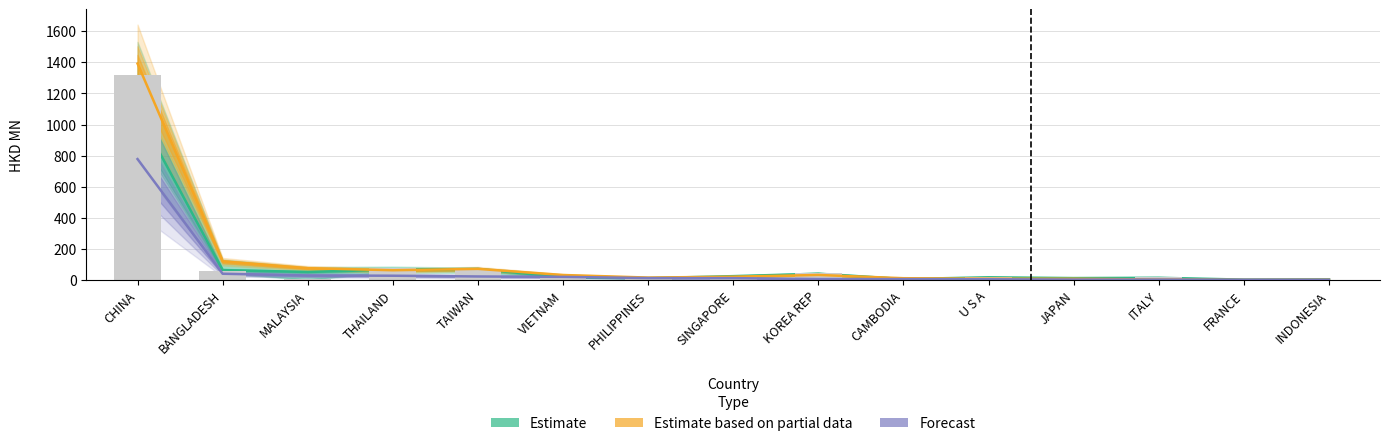

How many data points does each series have?

15